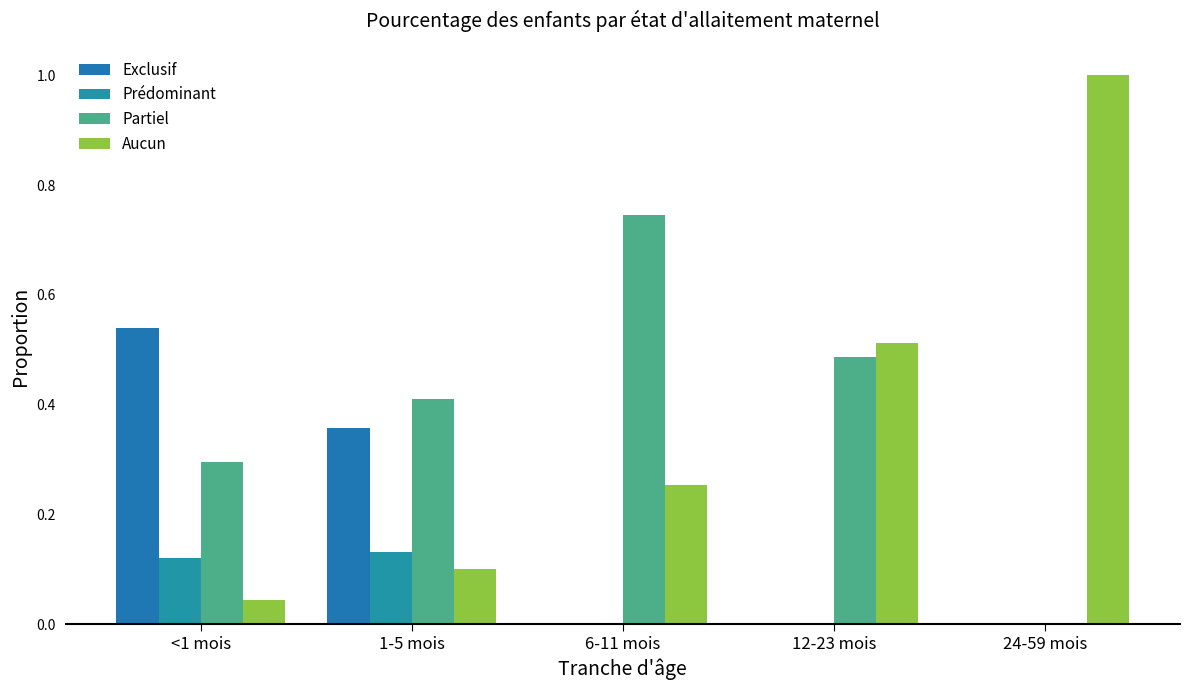

Are the bars grouped side by side (vs. stacked)?

Yes